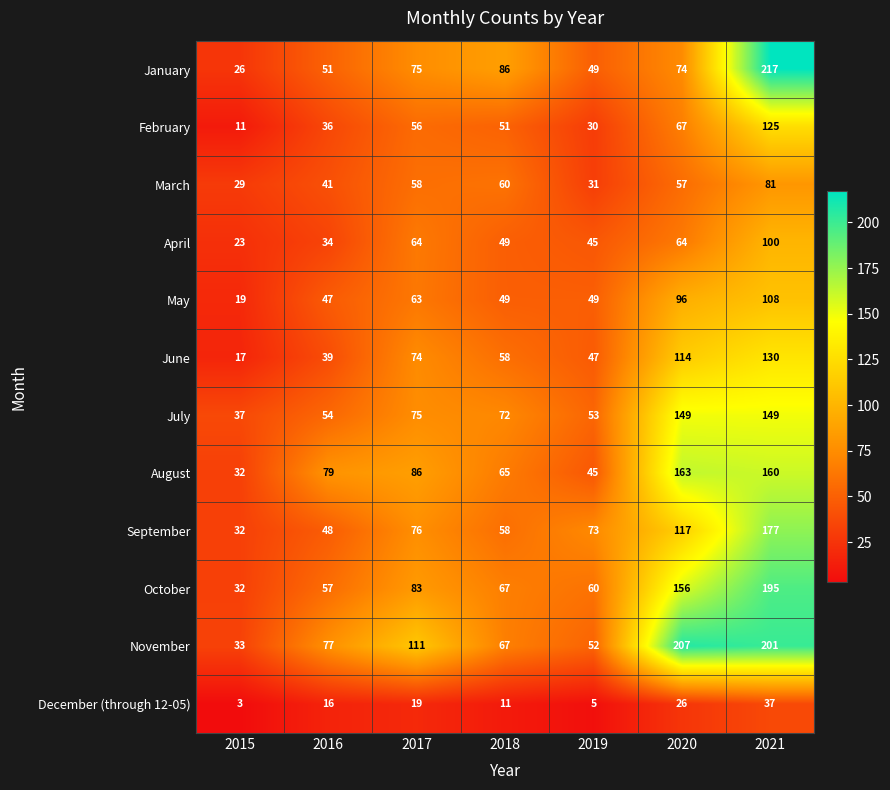

What is the sum of the January values at 2015 and 2020?

100